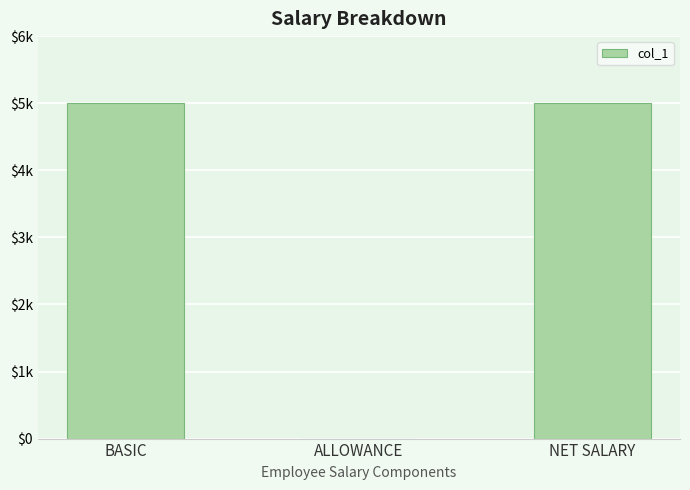

The value at BASIC is 5000. True or false?

True